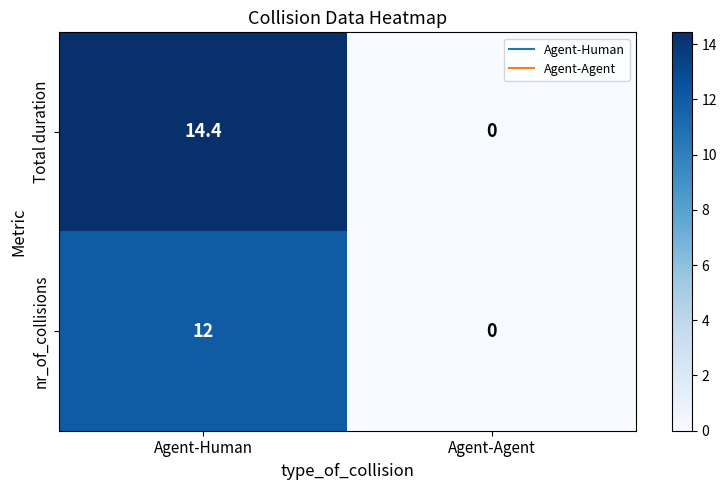

What is the total value across all series at Agent-Human?

26.4